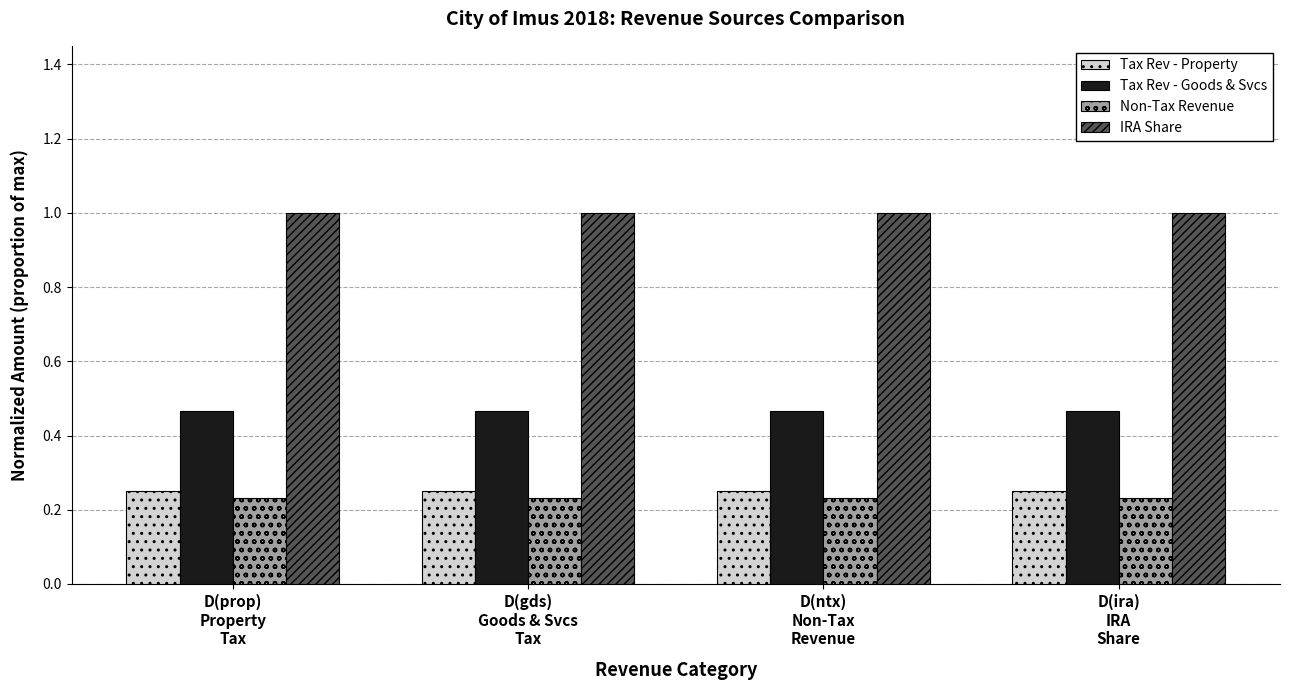

What is the lowest value of the IRA Share series?

1.0